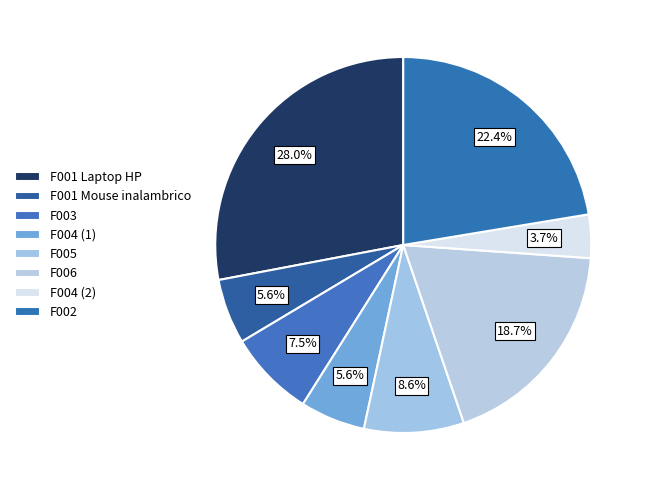

Rank the categories by value from highest to lowest.

F001 Laptop HP, F002, F006, F005, F003, F001 Mouse inalambrico, F004 (1), F004 (2)